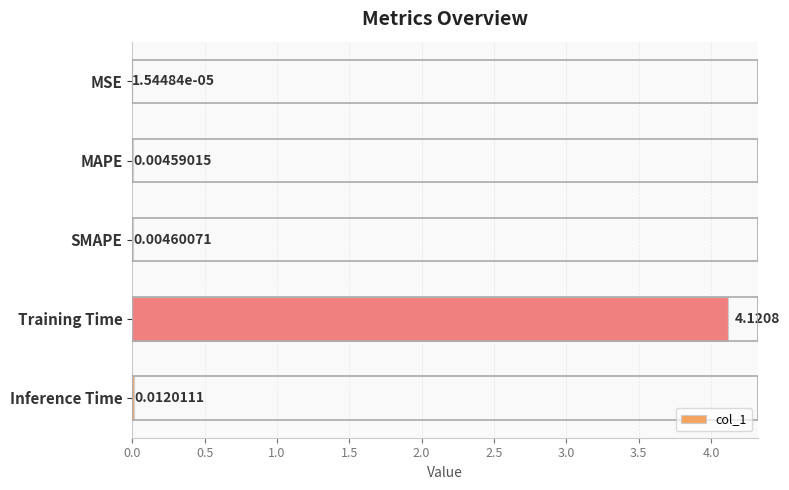

Between MSE and Inference Time, which is larger?

Inference Time